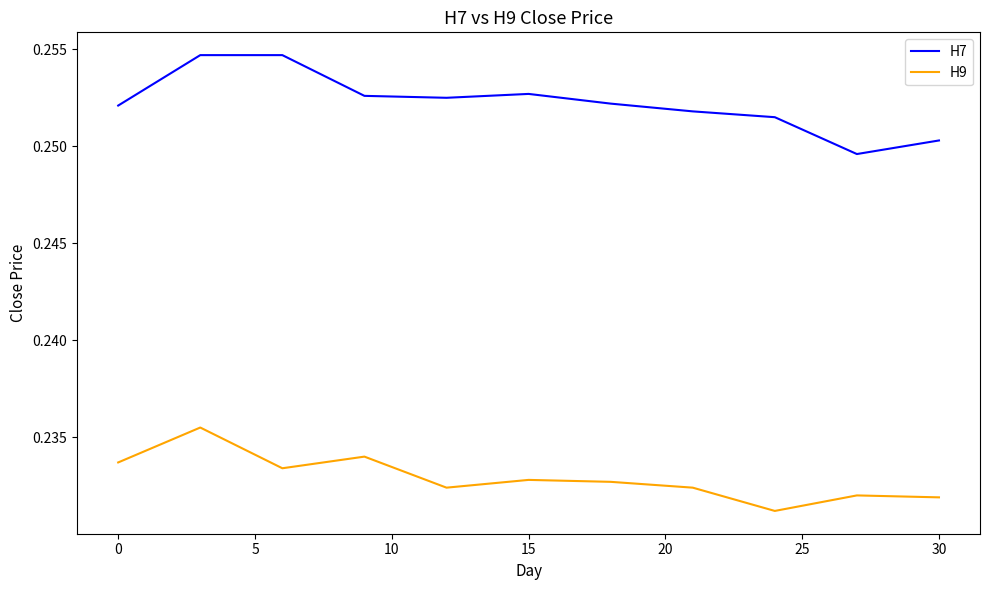

True or false: H7 and H9 cross at least once.

False